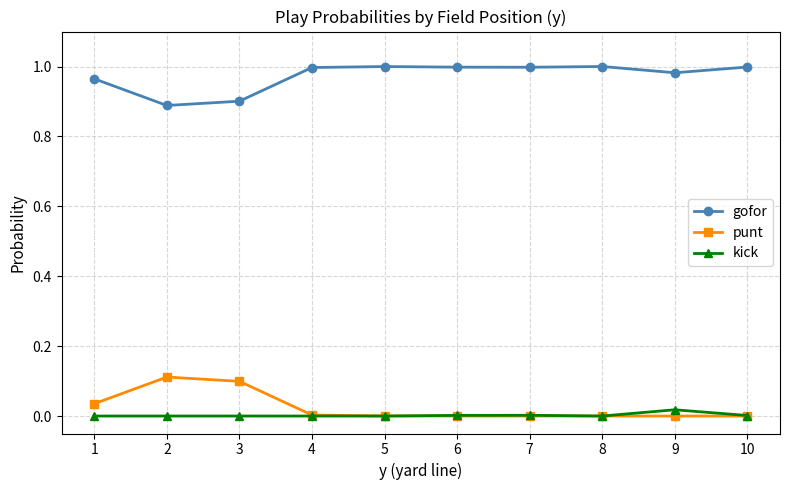

True or false: kick and gofor cross at least once.

False